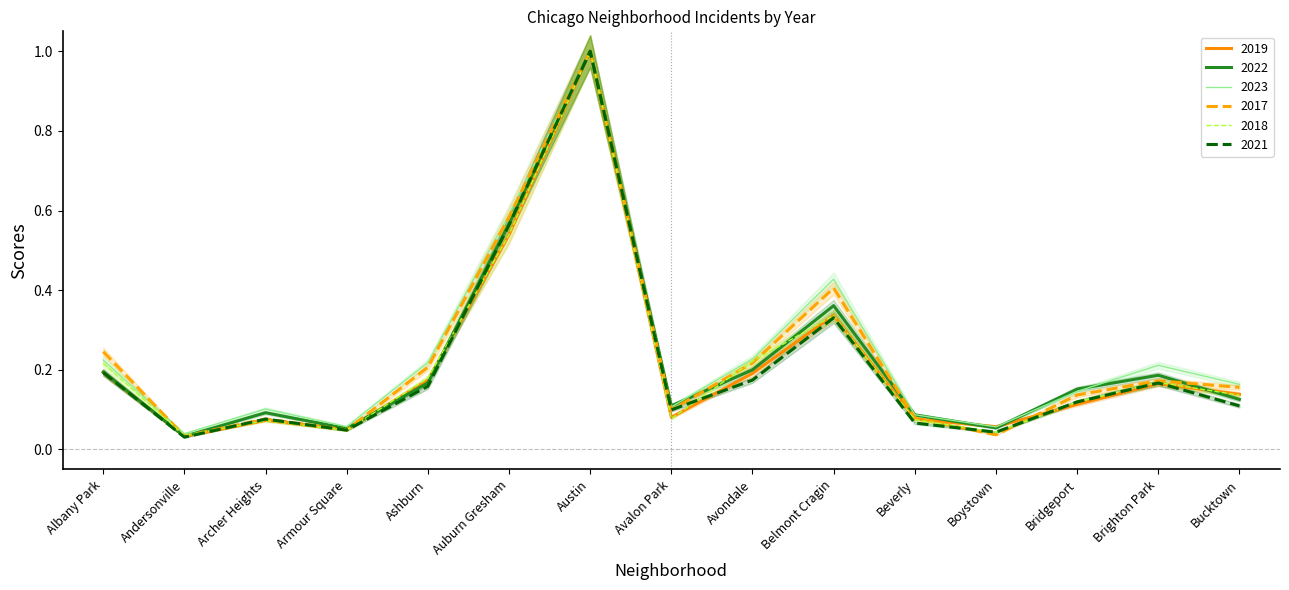

True or false: 2019 and 2023 intersect in this chart.

True